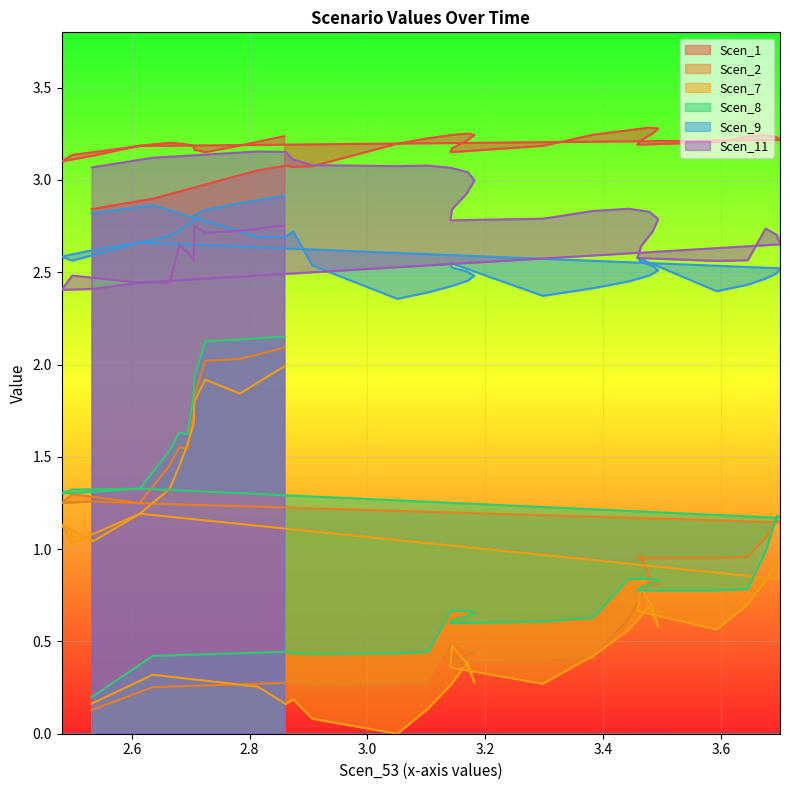

What are all the series names shown in the legend?

Scen_1, Scen_2, Scen_7, Scen_8, Scen_9, Scen_11